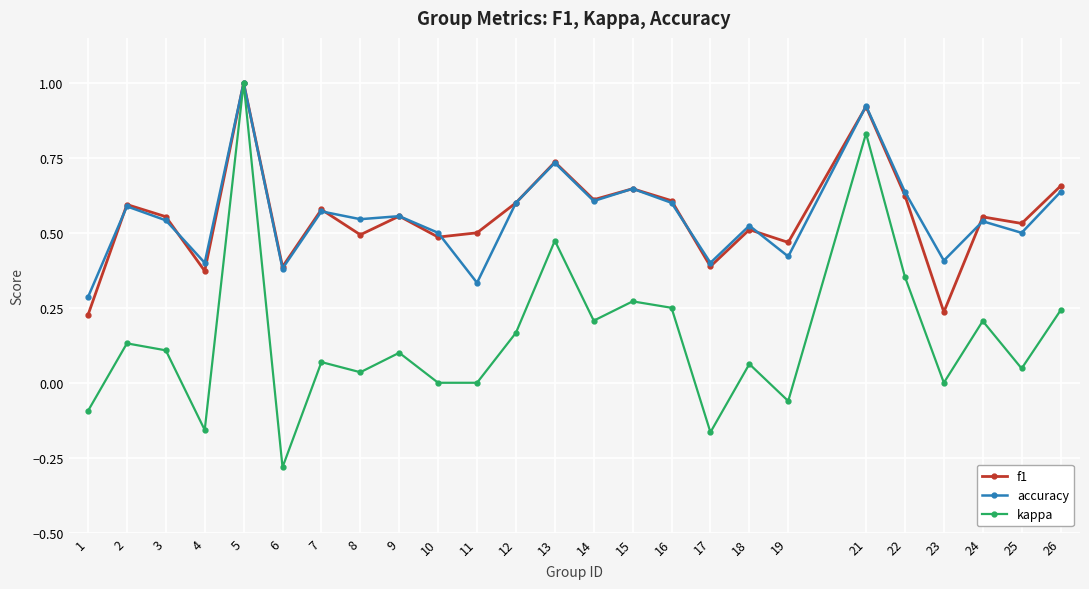

Which series has the largest range (max minus min)?

kappa